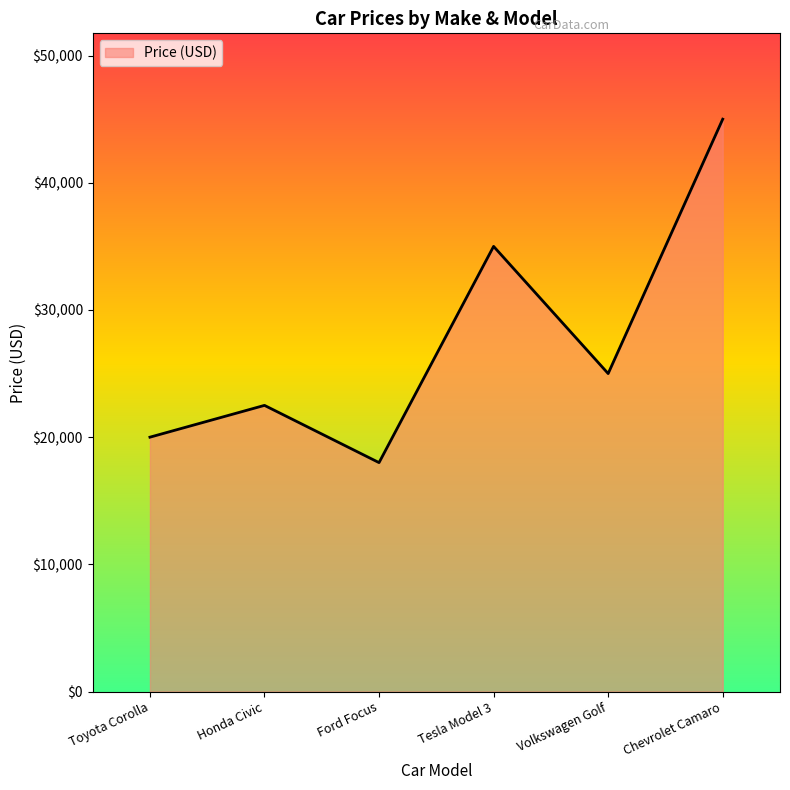

Where does the data first go above 25000?

Tesla Model 3